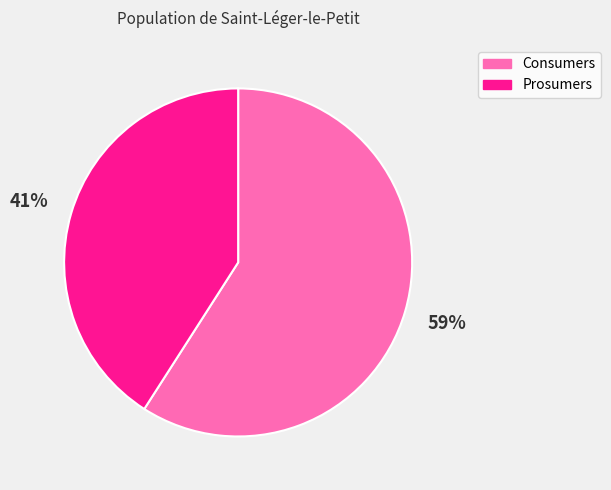

Combined, do Prosumers and Consumers account for over 50%?

Yes